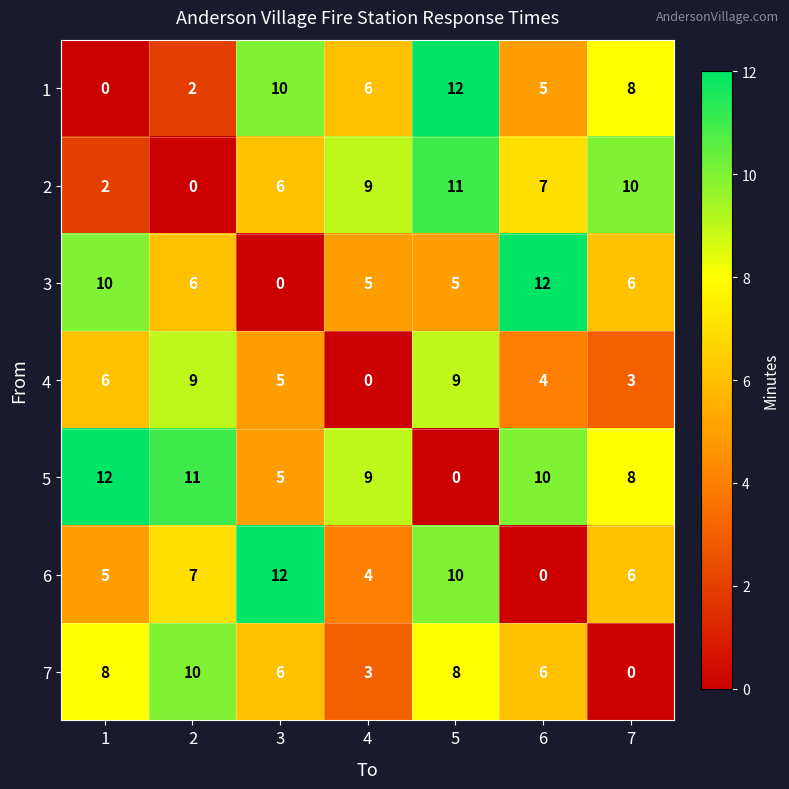

Is it true that 6 equals 4 at 4?

True